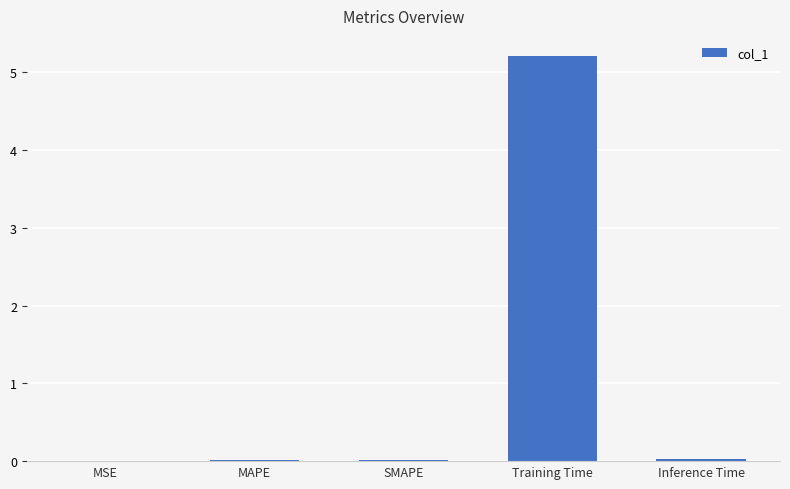

Is it true that the value at Training Time is 5.2?

True